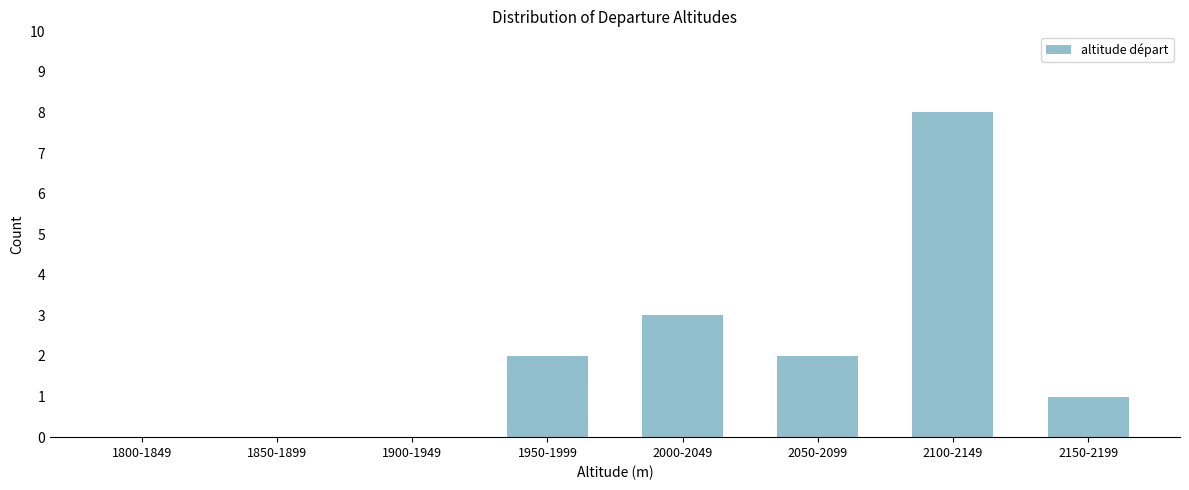

Reading left to right, extract all data points from this chart.

1800-1849=0	1850-1899=0	1900-1949=0	1950-1999=2	2000-2049=3	2050-2099=2	2100-2149=8	2150-2199=1